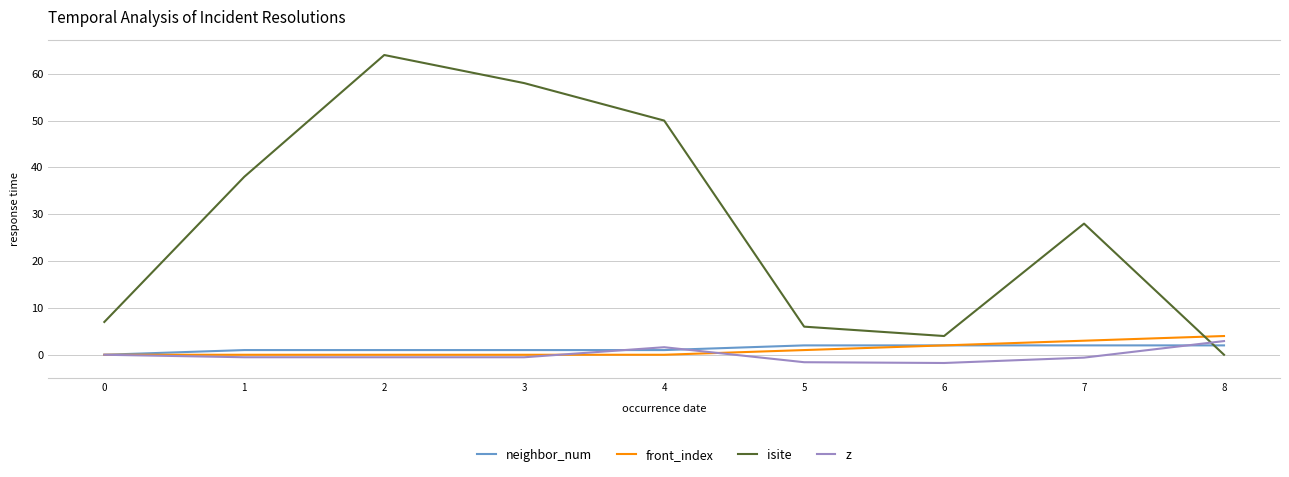

Which series ends up on top after the final intersection of neighbor_num and isite?

neighbor_num